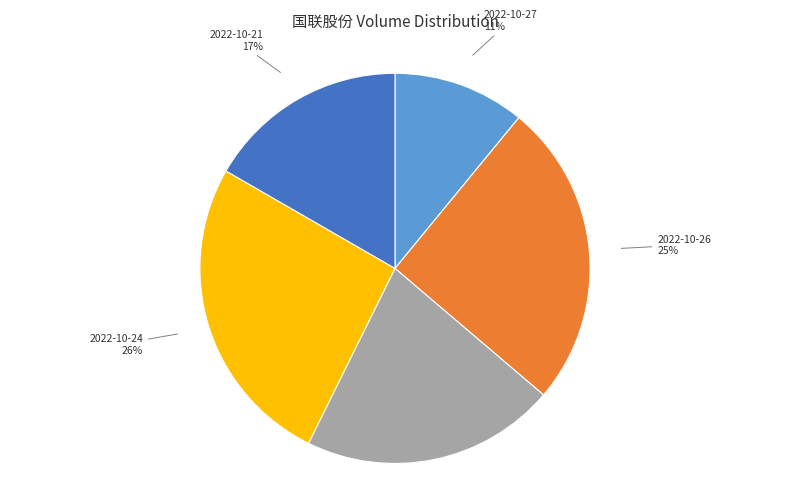

Is there any slice that represents more than half of the pie?

No